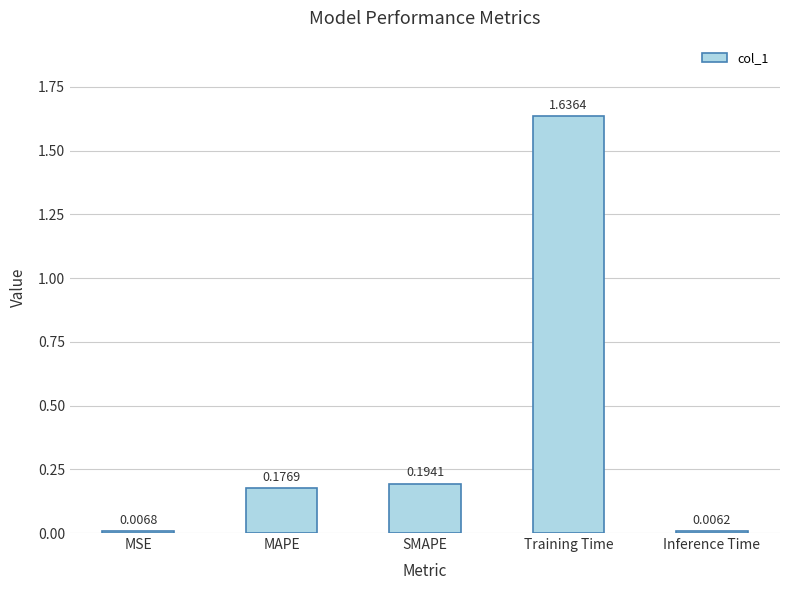

Rank the categories by value from lowest to highest.

Inference Time, MSE, MAPE, SMAPE, Training Time